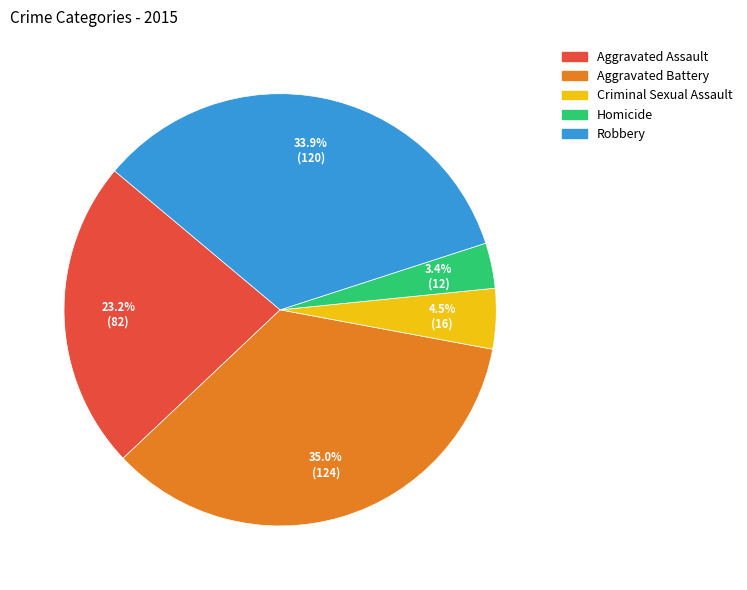

What is the total percentage of Aggravated Battery and Aggravated Assault?

58.2%